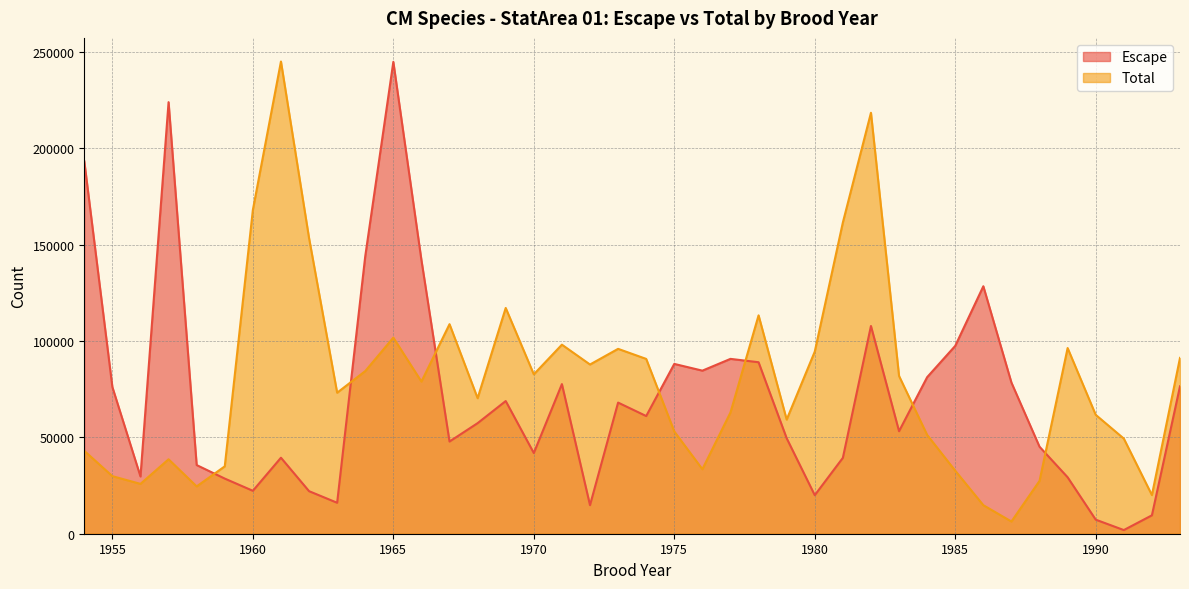

How many data points in Escape are above 61041?

20